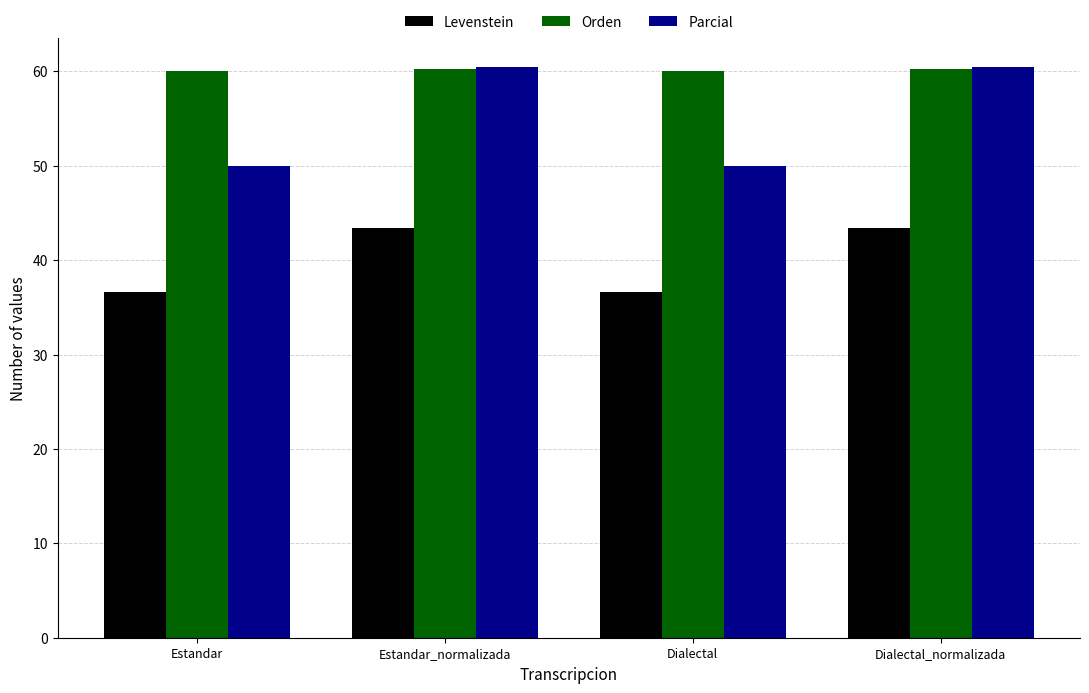

At which label does Parcial first exceed 60?

Estandar_normalizada